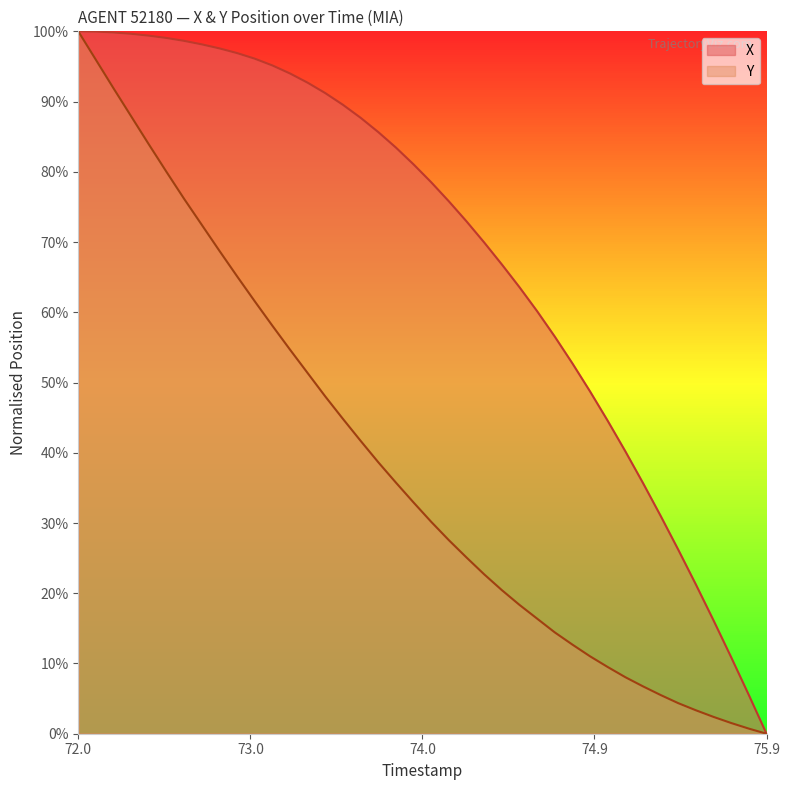

What is the average value of the Y series?

0.4